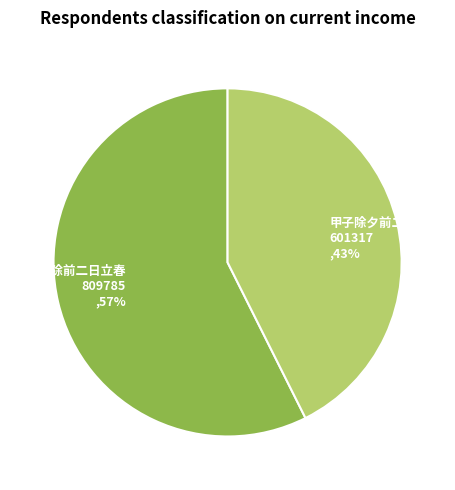

Rank the categories by value from lowest to highest.

甲子除夕前二日立春, 岁除前二日立春